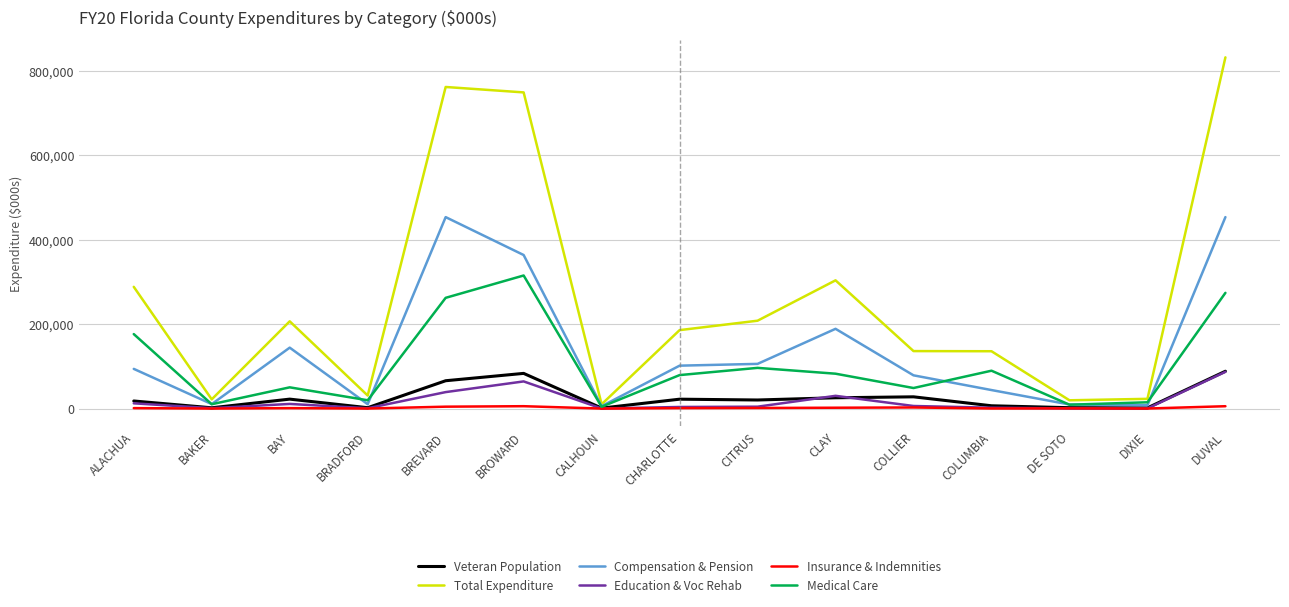

At which label does Education & Voc Rehab reach its peak?

DUVAL